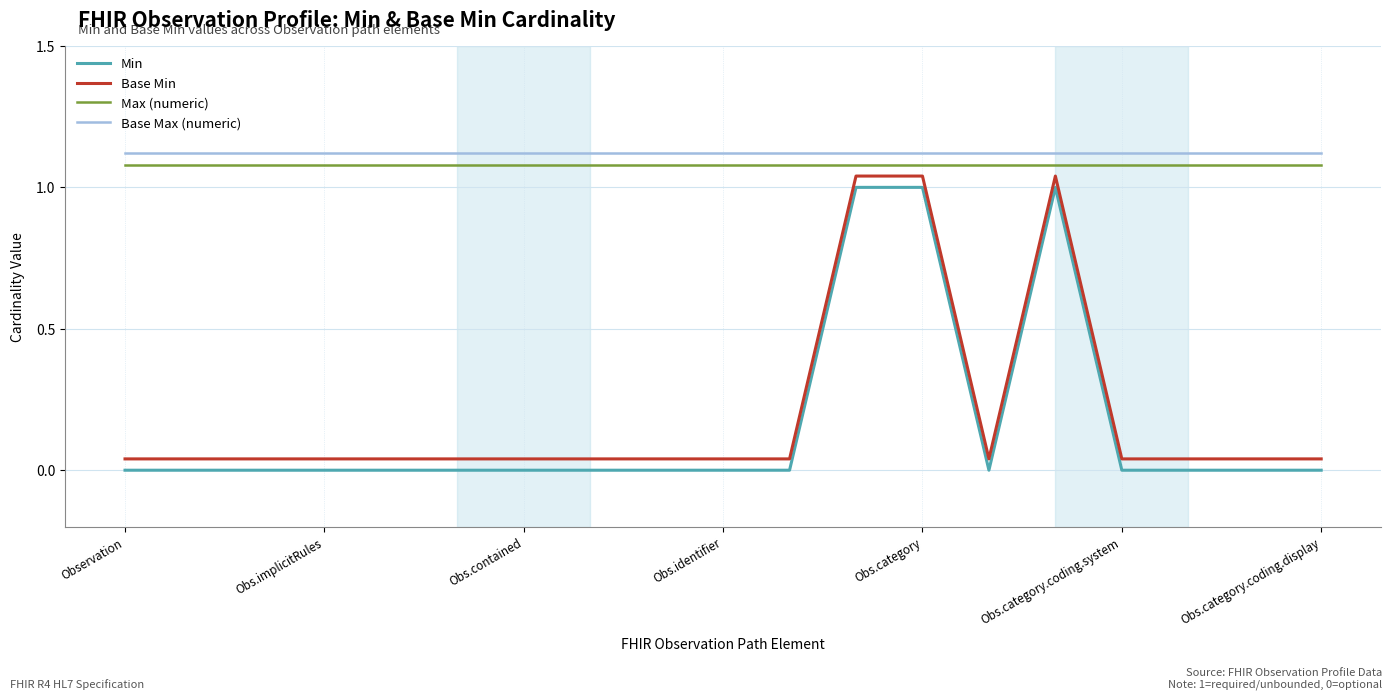

True or false: Base Min and Base Max (numeric) cross at least once.

False